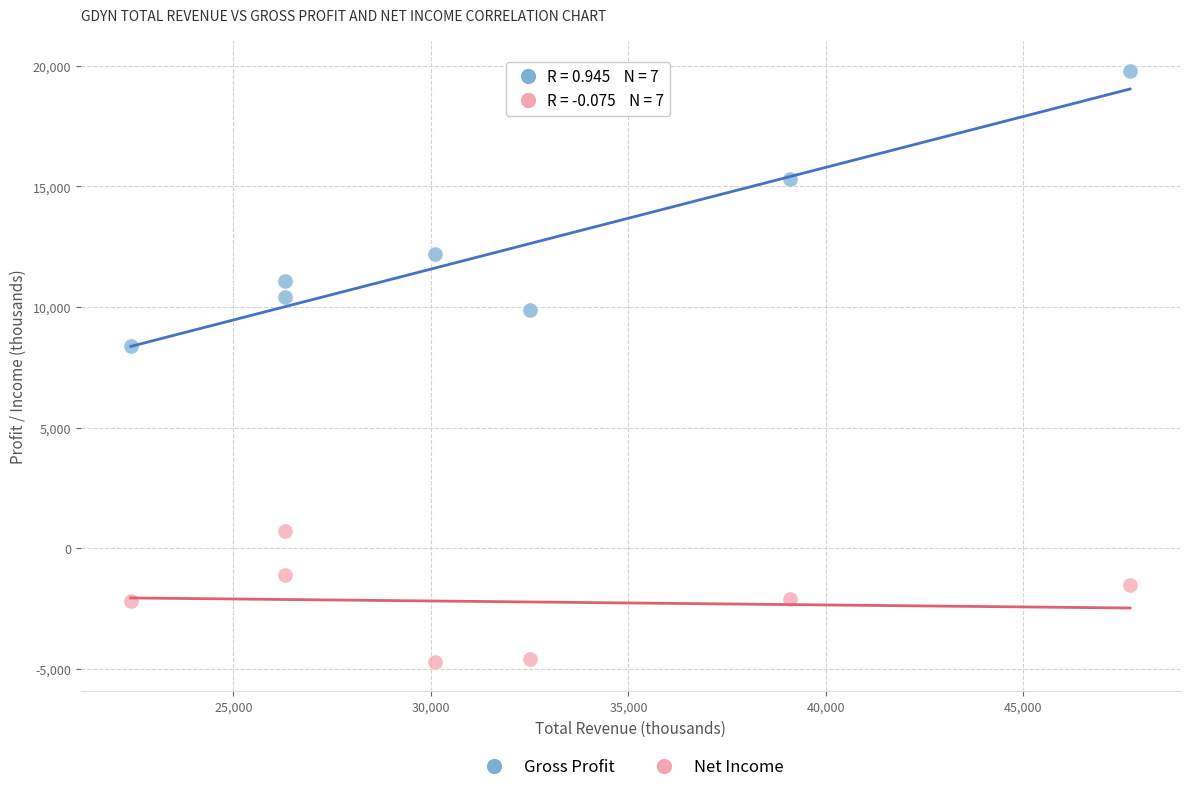

Which series reaches the maximum Y coordinate?

Gross Profit